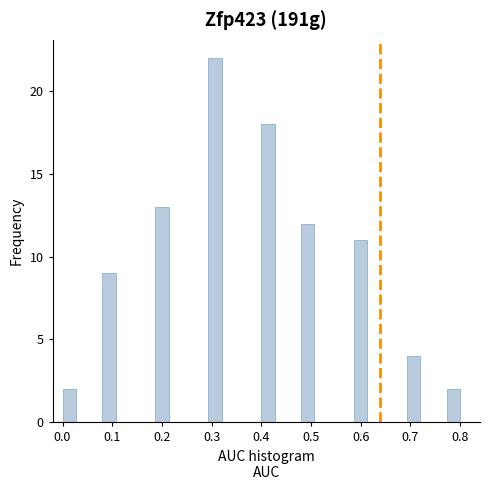

Around what value on the x-axis is the tallest bar? Give the approximate position of its centre, as read against the axis.

0.31